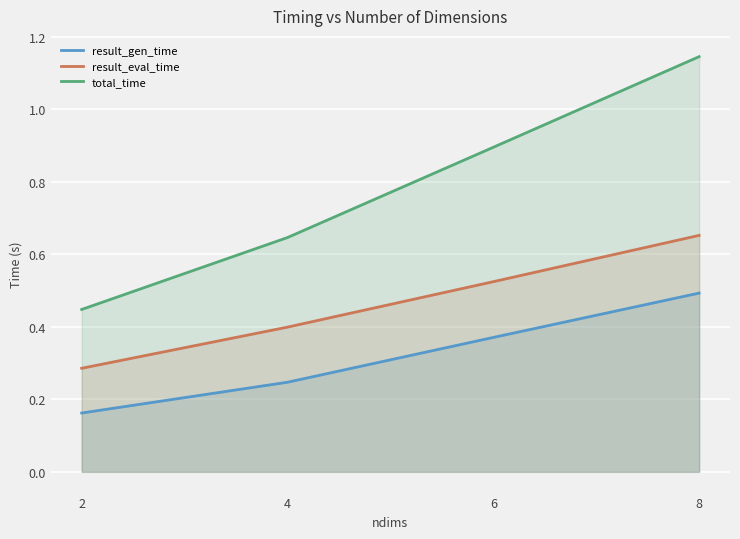

What is the value of the result_eval_time point at the 1st from the left?

0.3